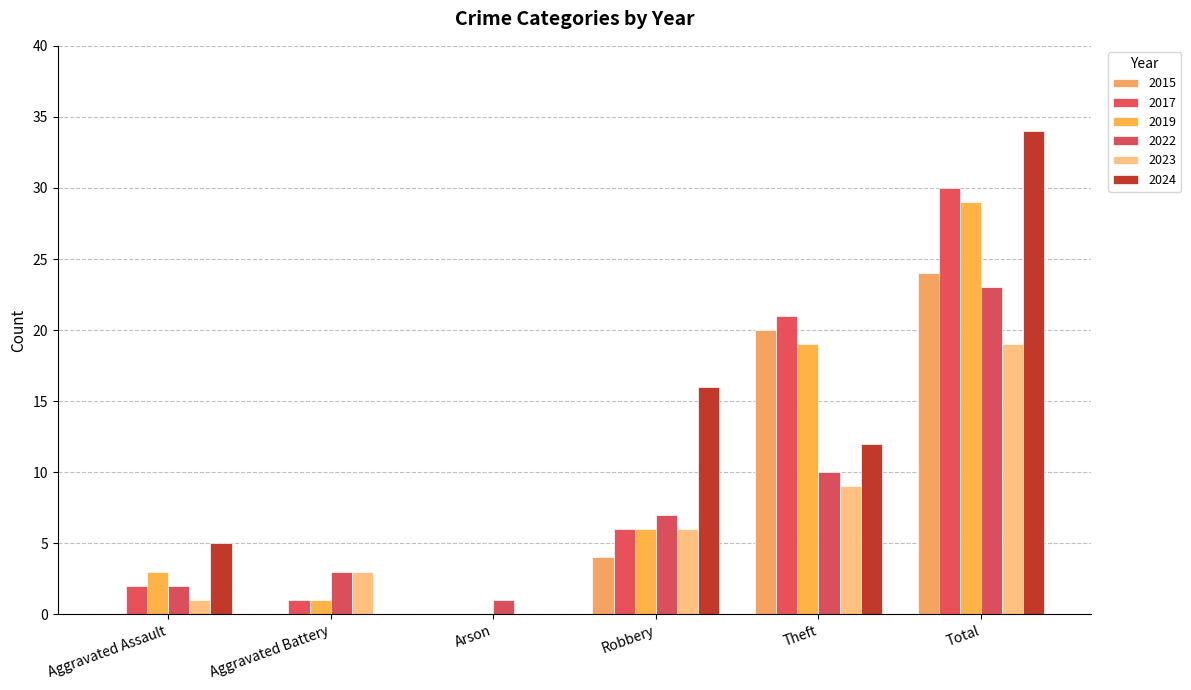

At which category is the sum across all series the highest?

Total